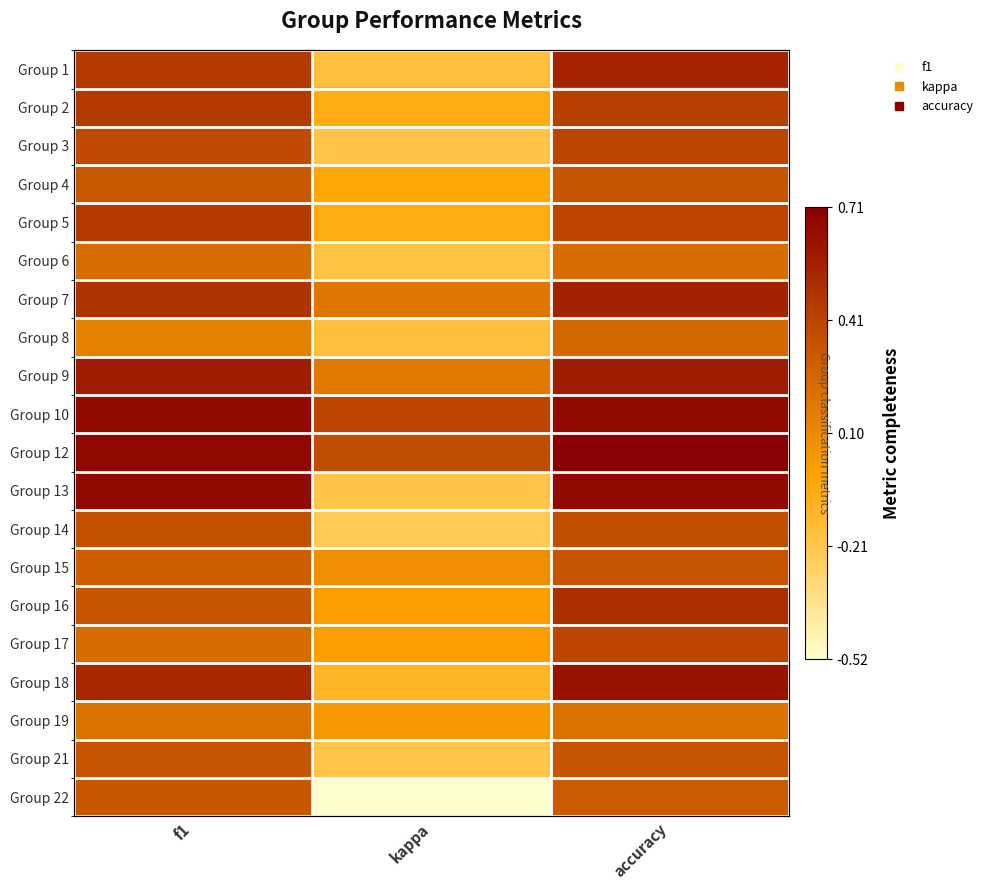

What is the spread (max minus min) of values at accuracy?

0.4